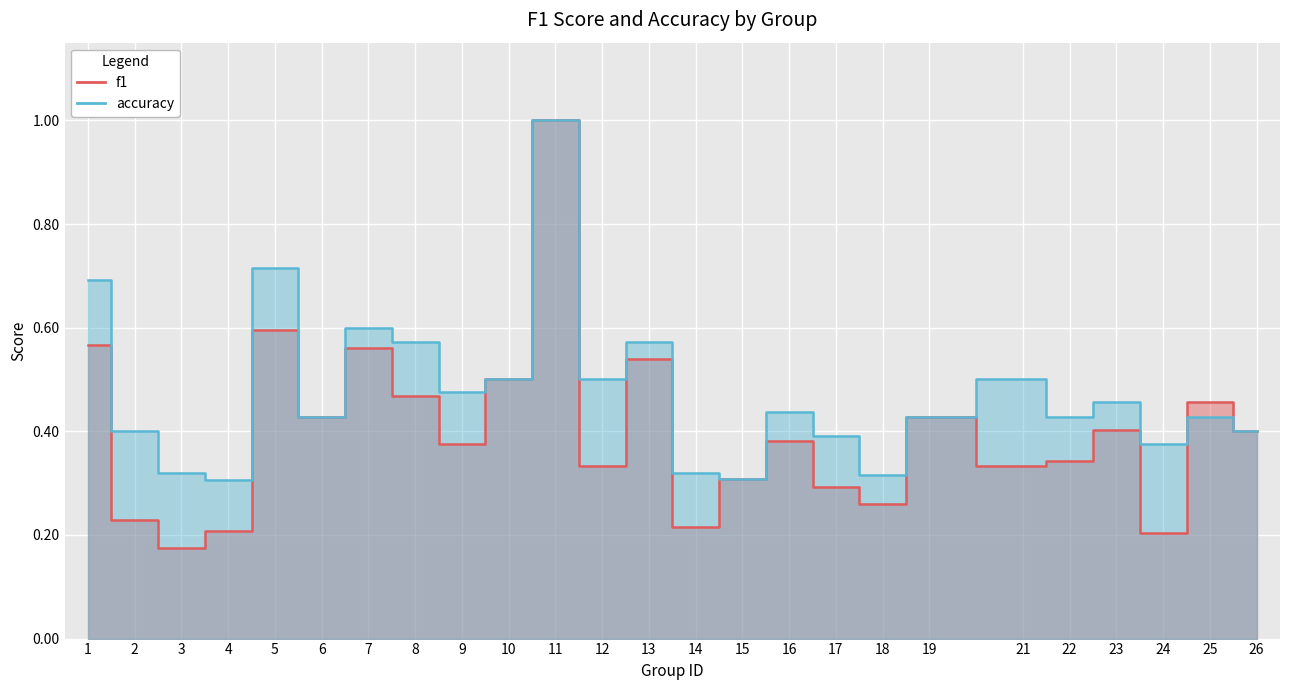

At 5, list the series in order from largest to smallest.

accuracy, f1